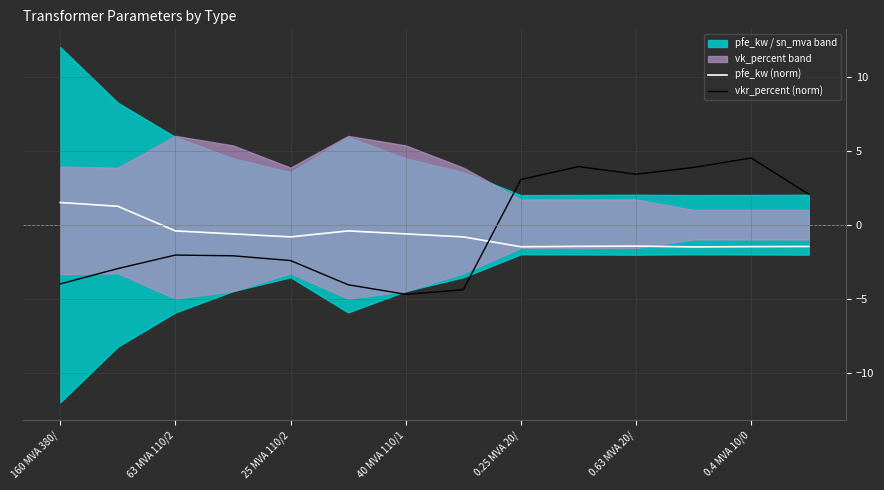

At which label does vkr_percent (norm) reach its minimum?

40 MVA 110/1